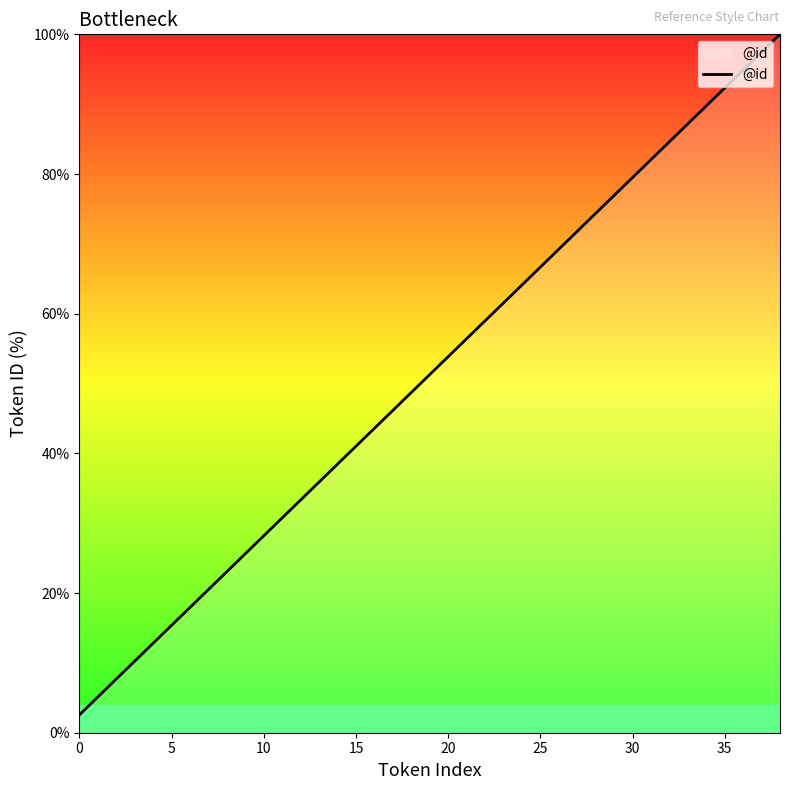

Count the number of categories in the chart.

39